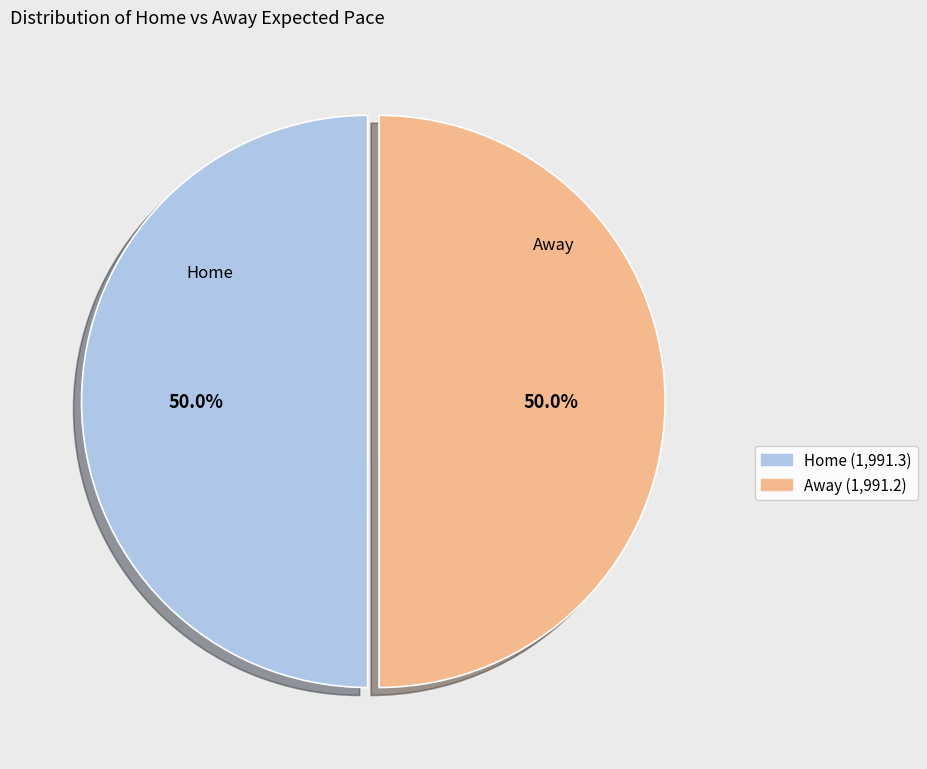

Combined, what portion of the pie is Away and Home?

100.0%